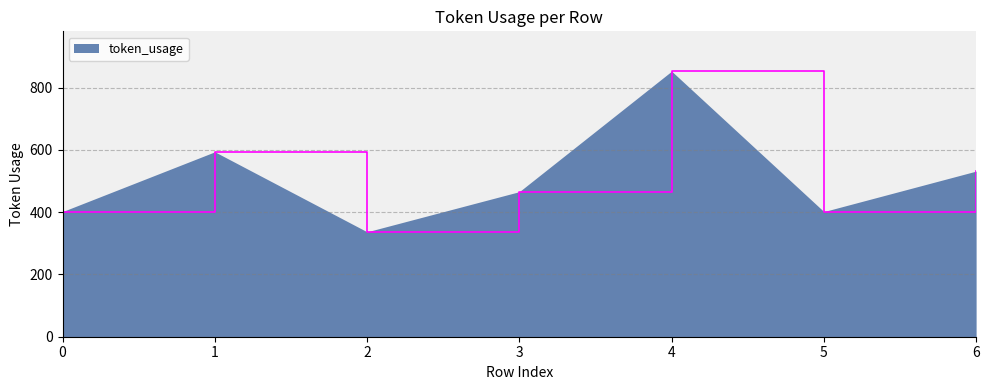

How many lines are shown in the chart?

1